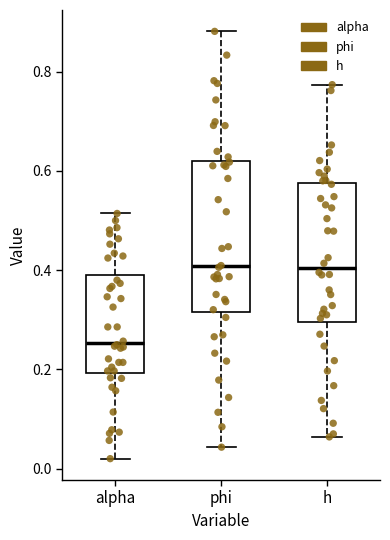

Where is the lower edge of the box for h on the y-axis? The values are not printed on the chart, so give them approximately, as read against the axis.

0.30